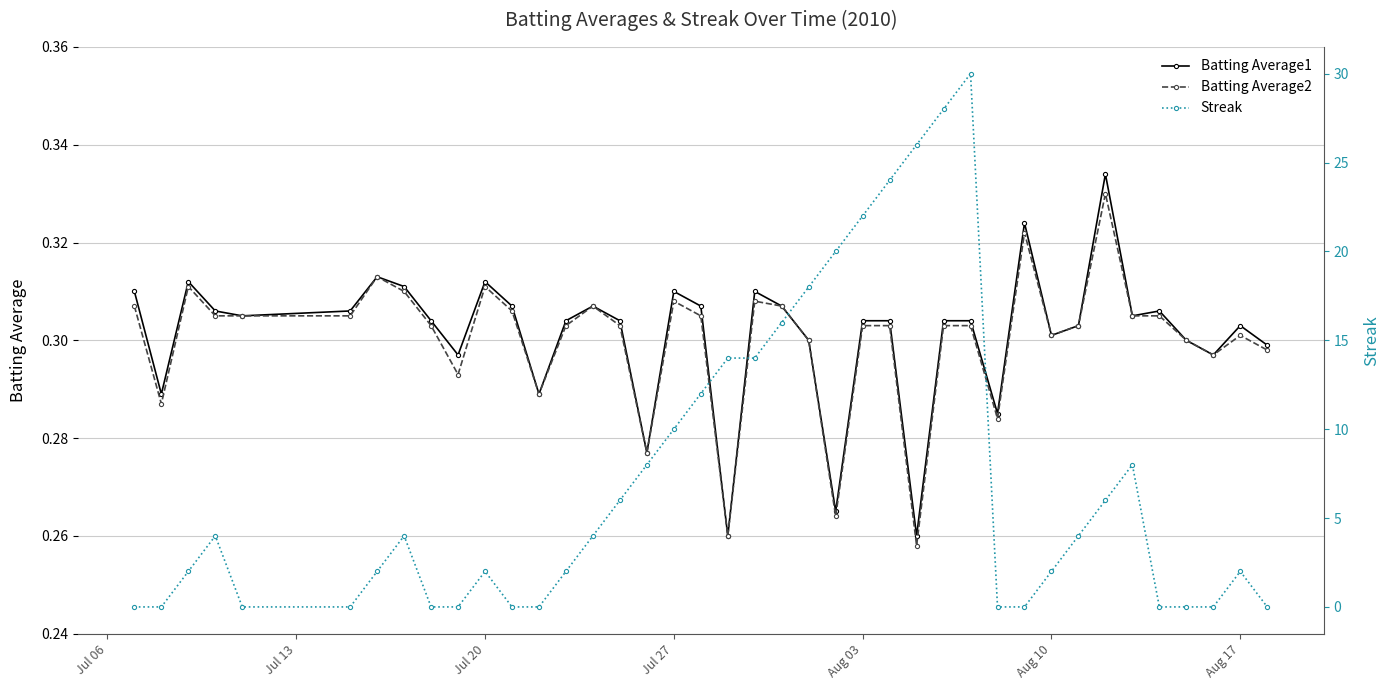

True or false: Batting Average2 has more than 2 points higher than both neighbors.

True